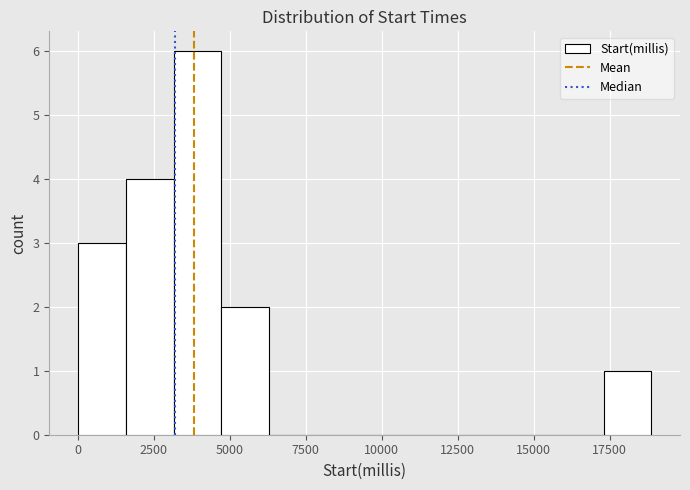

Around what value on the x-axis is the tallest bar? Give the approximate position of its centre, as read against the axis.

4000